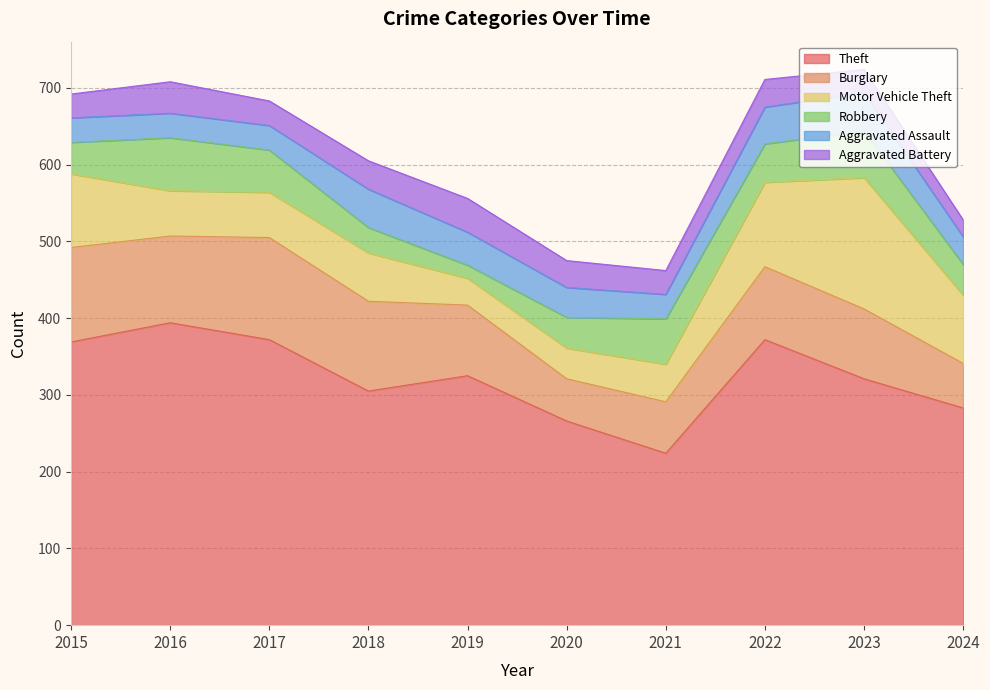

Reading left to right, list all the values displayed in this chart.

Theft: 2015=369	2016=394	2017=372	2018=305	2019=325	2020=266	2021=224	2022=372	2023=321	2024=283
Burglary: 2015=123	2016=113	2017=133	2018=117	2019=92	2020=55	2021=67	2022=95	2023=91	2024=58
Motor Vehicle Theft: 2015=96	2016=59	2017=59	2018=63	2019=35	2020=40	2021=49	2022=110	2023=171	2024=89
Robbery: 2015=41	2016=69	2017=55	2018=33	2019=17	2020=40	2021=59	2022=50	2023=61	2024=40
Aggravated Assault: 2015=32	2016=32	2017=32	2018=50	2019=43	2020=39	2021=32	2022=48	2023=50	2024=36
Aggravated Battery: 2015=31	2016=41	2017=32	2018=37	2019=44	2020=35	2021=31	2022=36	2023=30	2024=22